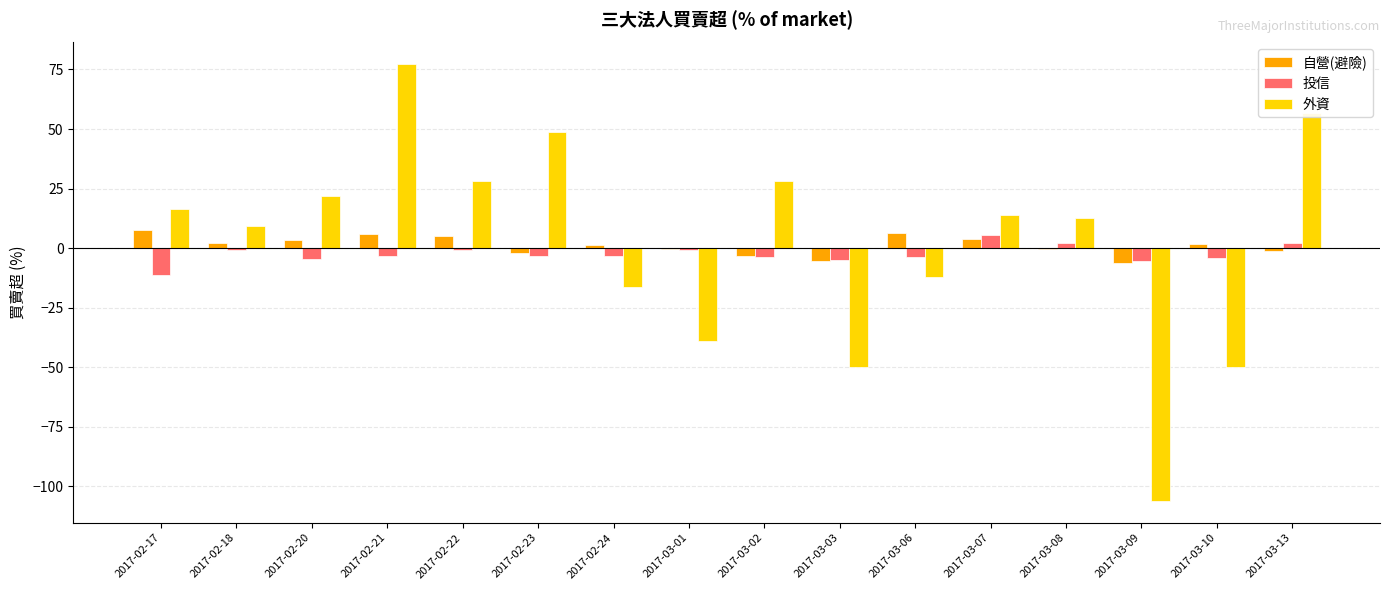

What is the sum of all 自營(避險) values?

18.6